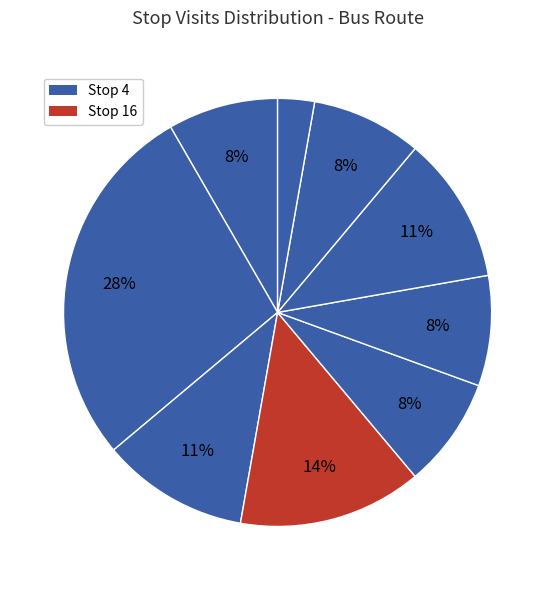

How many segments does this pie chart have?

9